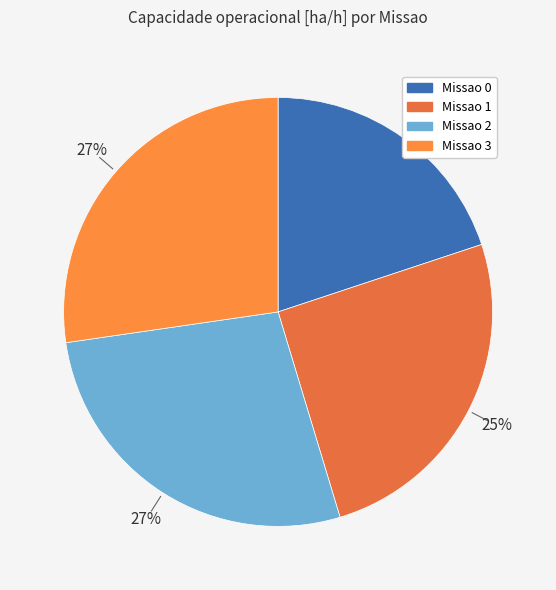

Is the sum of Missao 0 and Missao 2 greater than half?

No